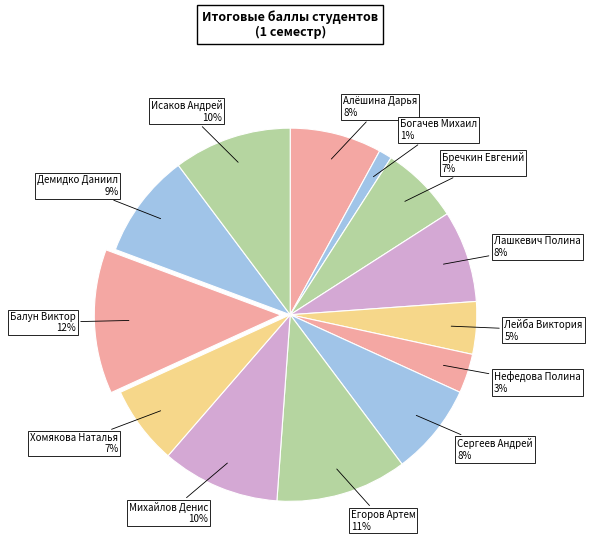

How many slices are in this pie chart?

13